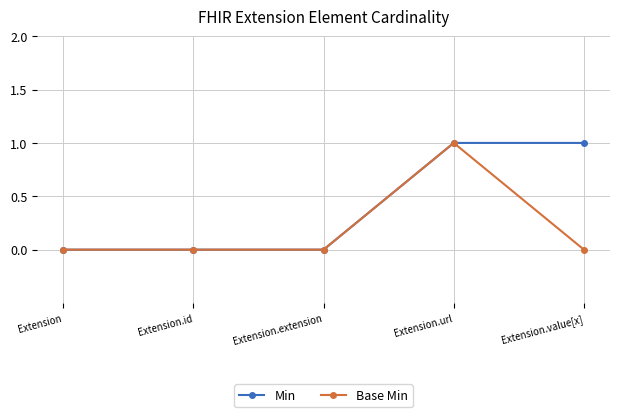

The value of Base Min at Extension.value[x] is 0. True or false?

True